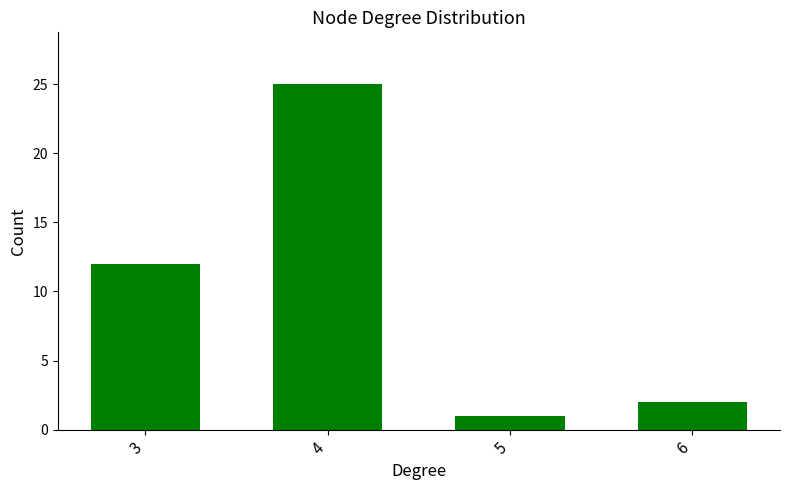

How many bars are there in total?

4